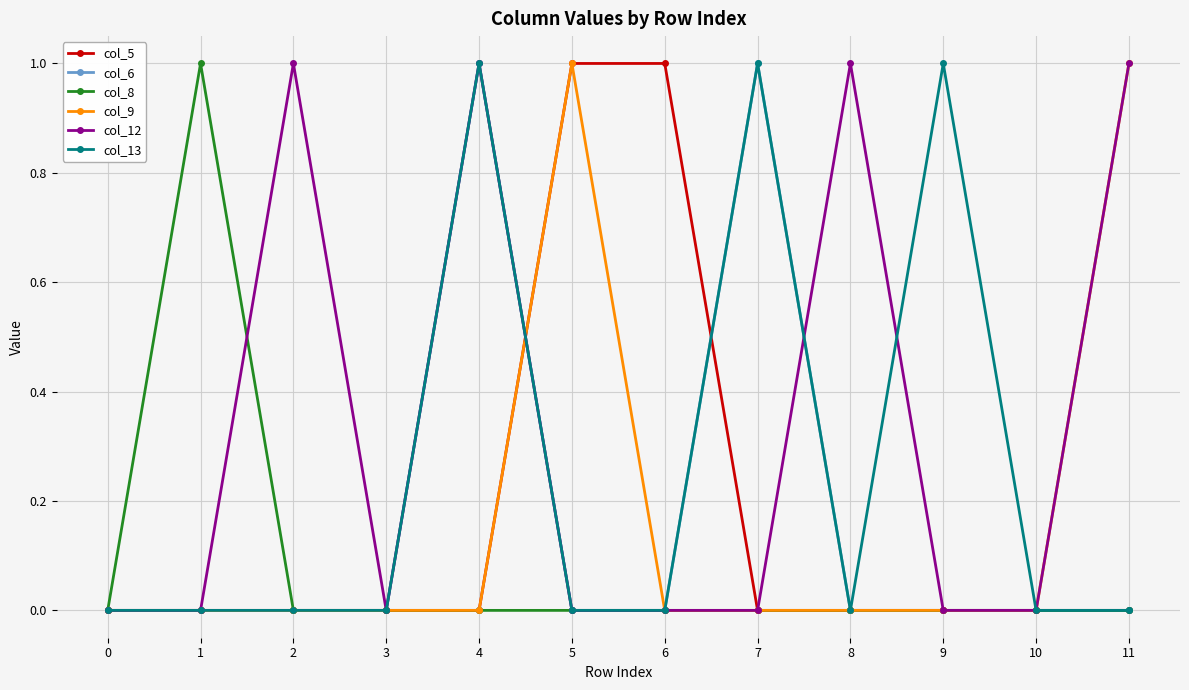

Reading left to right, list all the values displayed in this chart.

col_5: 0	0	0	0	0	1	1	0	0	0	0	0
col_6: 0	0	0	0	1	0	0	1	0	0	0	0
col_8: 0	1	0	0	0	0	0	0	0	0	0	0
col_9: 0	0	0	0	0	1	0	0	0	0	0	1
col_12: 0	0	1	0	1	0	0	0	1	0	0	1
col_13: 0	0	0	0	1	0	0	1	0	1	0	0